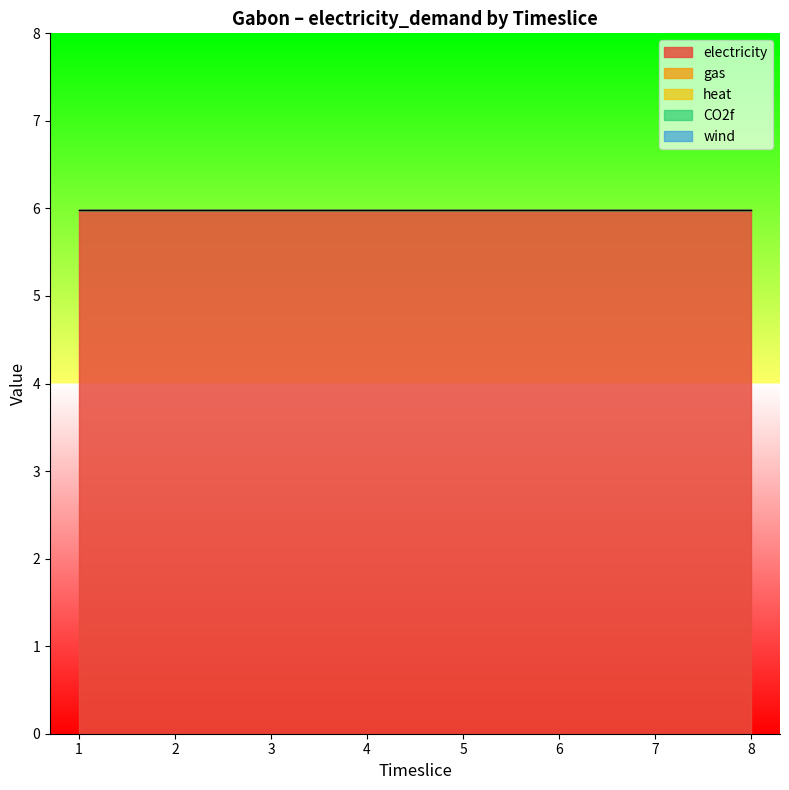

Rank the series by their maximum value, from lowest to highest.

gas, heat, CO2f, wind, electricity